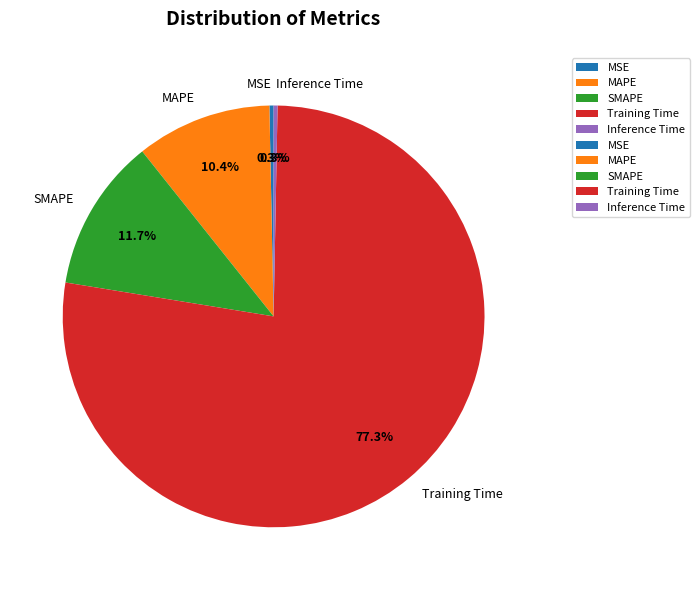

To the nearest percent, what portion does MAPE represent?

10%